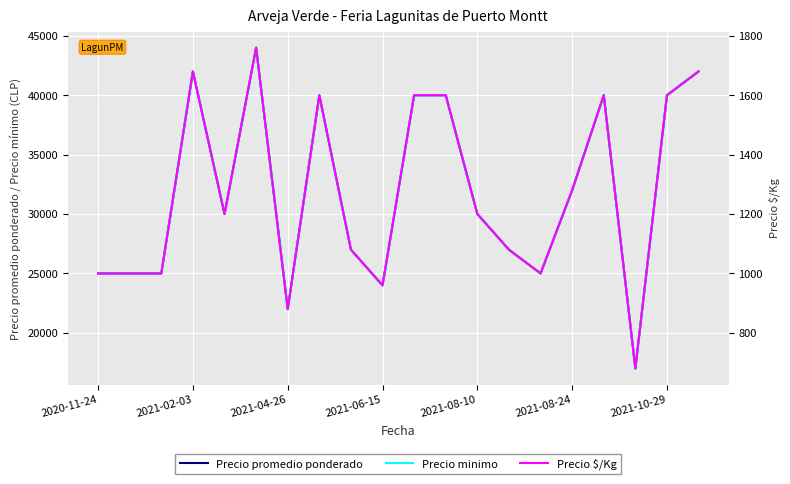

What position from the right is 2021-06-15?

11